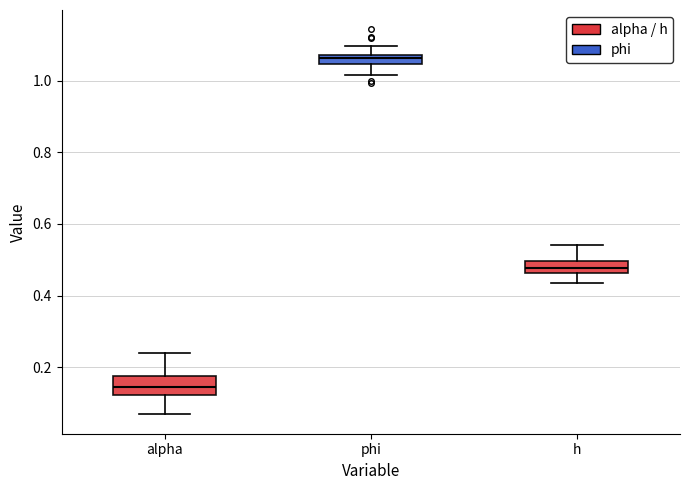

Which box's median line is the highest?

phi